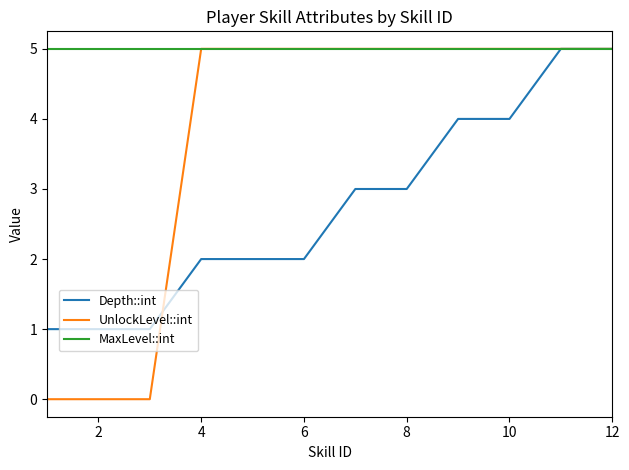

Rank the series by their average value, from highest to lowest.

MaxLevel::int, UnlockLevel::int, Depth::int